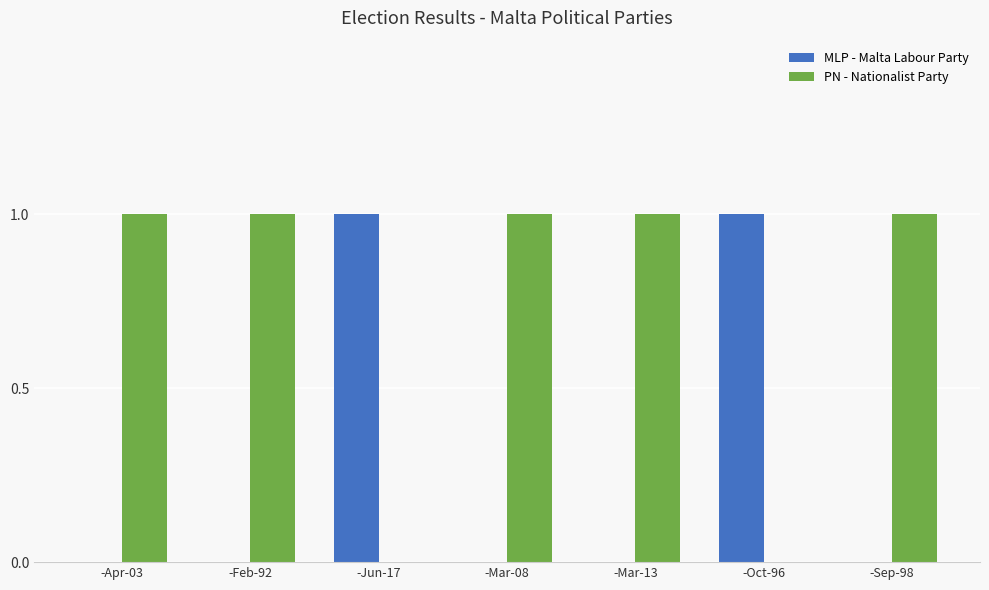

Reading right to left, list all the values displayed in this chart.

MLP - Malta Labour Party: -Sep-98=0	-Oct-96=1	-Mar-13=0	-Mar-08=0	-Jun-17=1	-Feb-92=0	-Apr-03=0
PN - Nationalist Party: -Sep-98=1	-Oct-96=0	-Mar-13=1	-Mar-08=1	-Jun-17=0	-Feb-92=1	-Apr-03=1